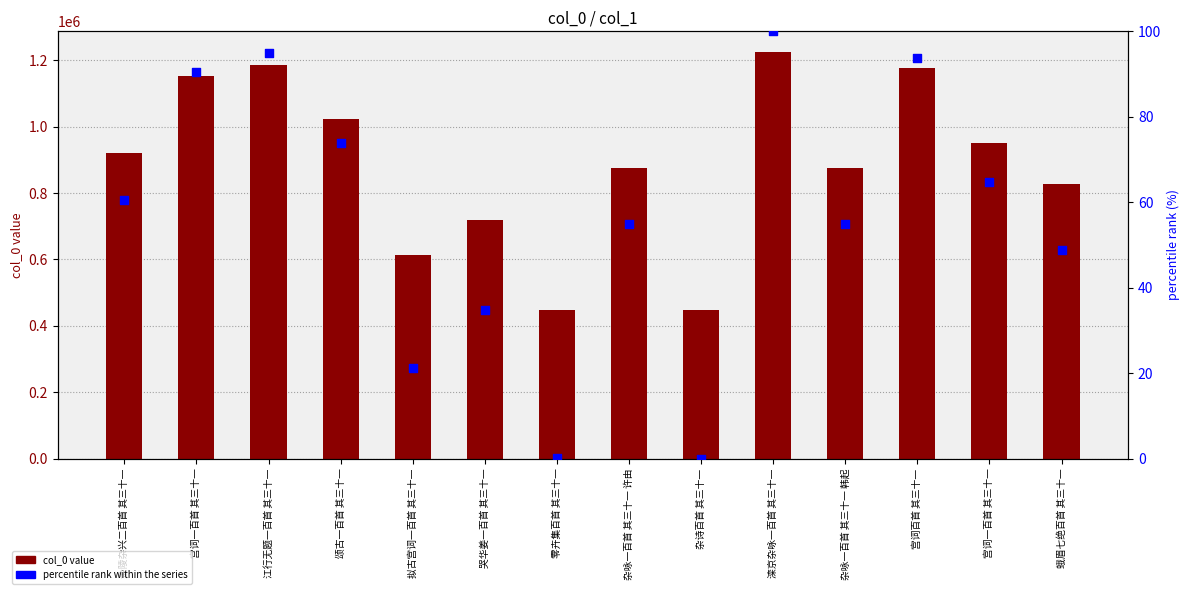

At which category is the sum across all series the highest?

滦京杂咏一百首 其三十一